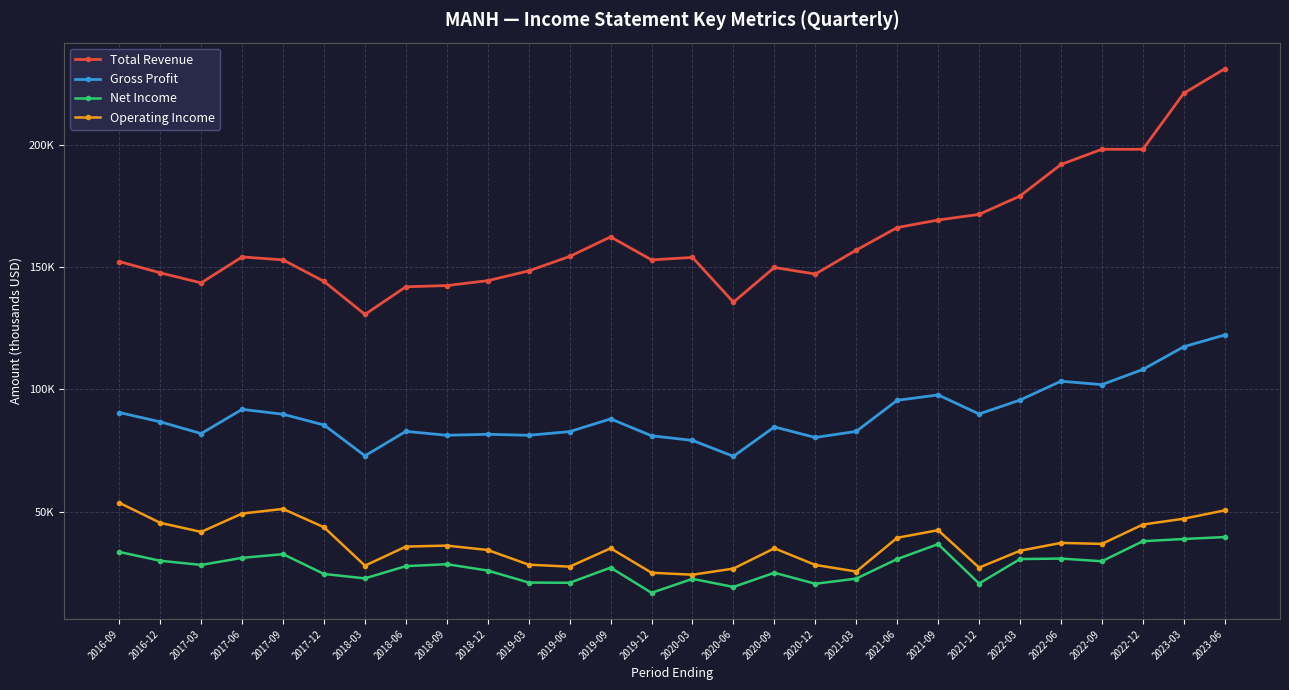

Reading left to right, what are all the values shown in this chart?

Total Revenue: 152200	147600	143500	154100	152900	144100	130600	141900	142400	144400	148400	154300	162300	152900	153900	135600	149800	147100	156900	166100	169200	171500	179000	191900	198100	198100	221000	231000
Gross Profit: 90500	86700	81900	91800	89800	85400	72800	82800	81200	81600	81200	82700	87900	81000	79100	72600	84600	80300	82800	95500	97700	89900	95600	103300	101900	108100	117400	122200
Net Income: 33500	29900	28200	31100	32600	24500	22700	27700	28500	25900	21000	20900	27100	16800	22500	19200	25000	20500	22600	30600	36700	20600	30600	30800	29700	37900	38800	39600
Operating Income: 53600	45400	41700	49200	51100	43600	27900	35700	36100	34300	28300	27500	35000	25000	24200	26700	35000	28200	25500	39300	42400	27100	34000	37200	36800	44700	47100	50500